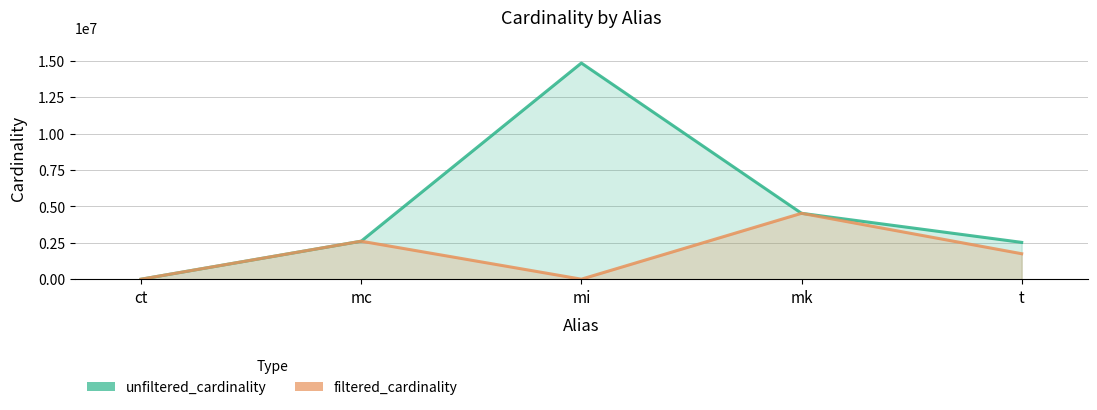

How many series are shown in this chart?

2